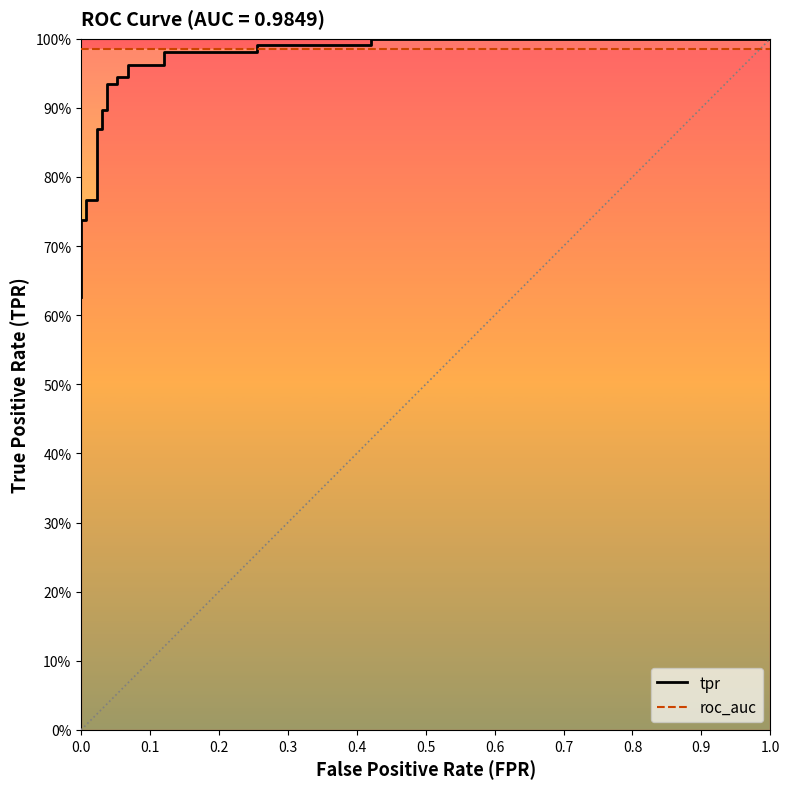

What is the difference between the maximum and minimum values?

0.4